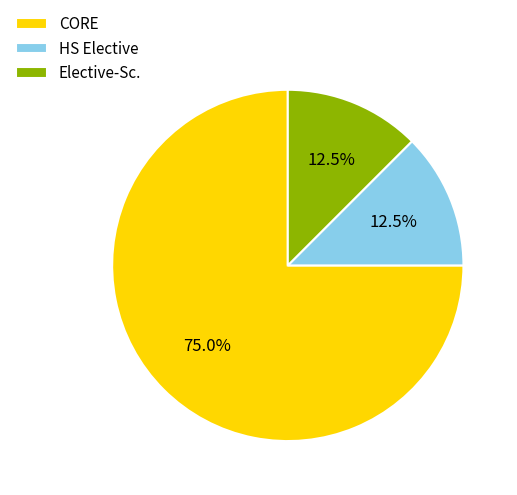

Approximately how many times larger is the value at CORE compared to HS Elective?

6.0